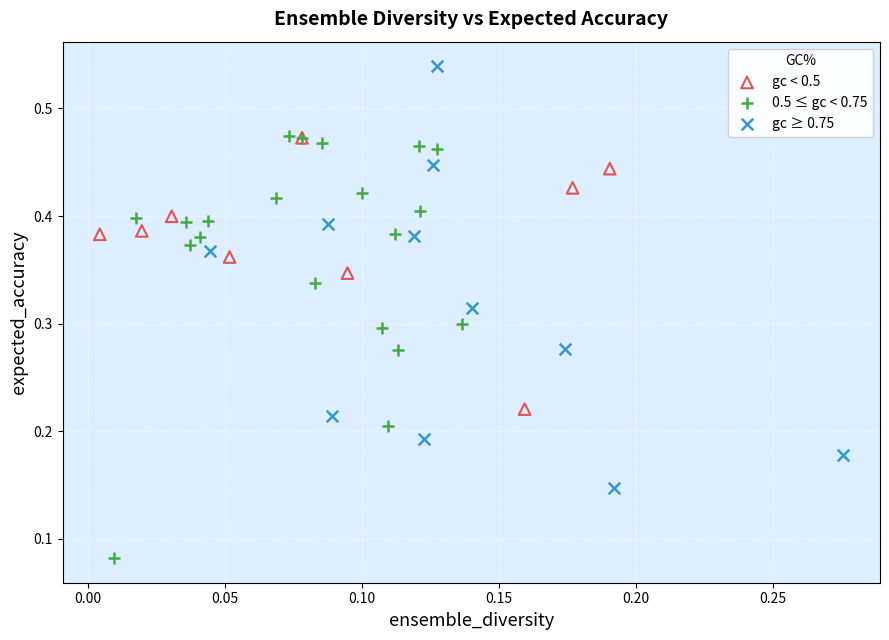

Which series reaches the minimum Y coordinate?

0.5 ≤ gc < 0.75